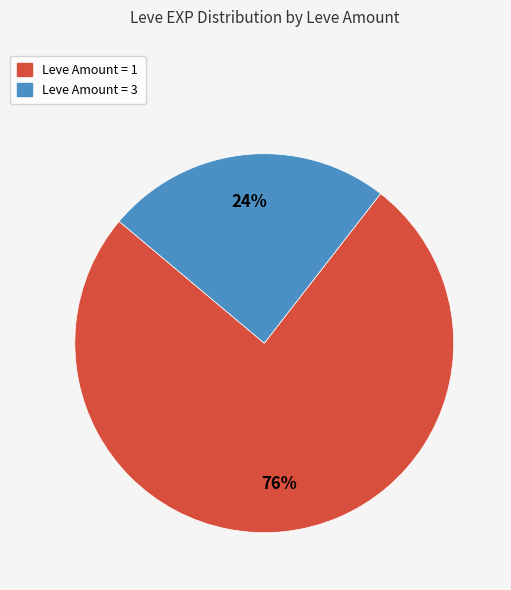

To the nearest percent, what is the average slice percentage?

50%